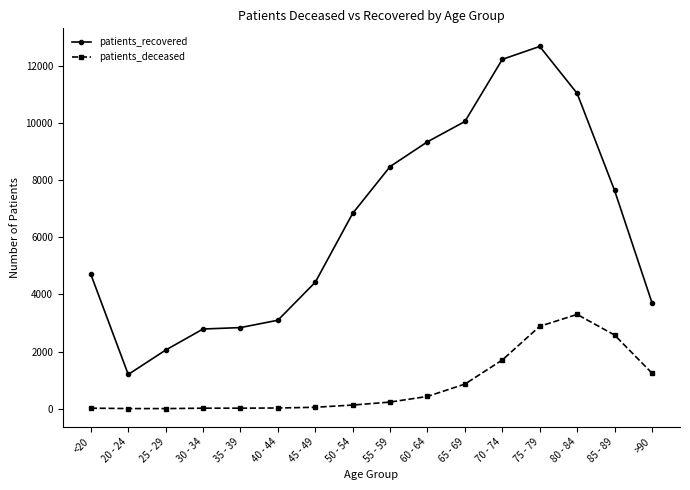

True or false: patients_deceased and patients_recovered cross at least once.

False